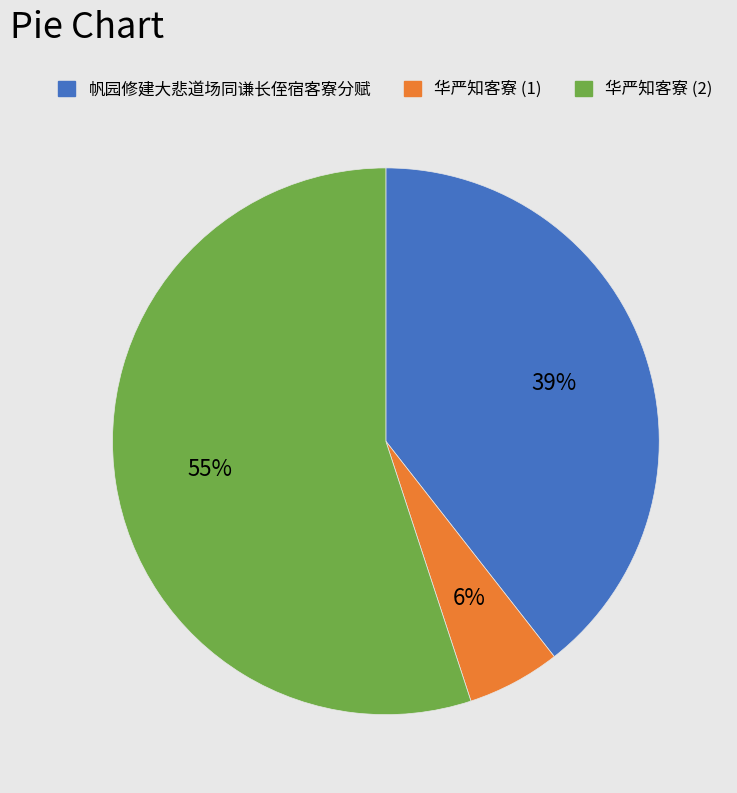

Which category has the biggest portion of the pie?

华严知客寮 (2)